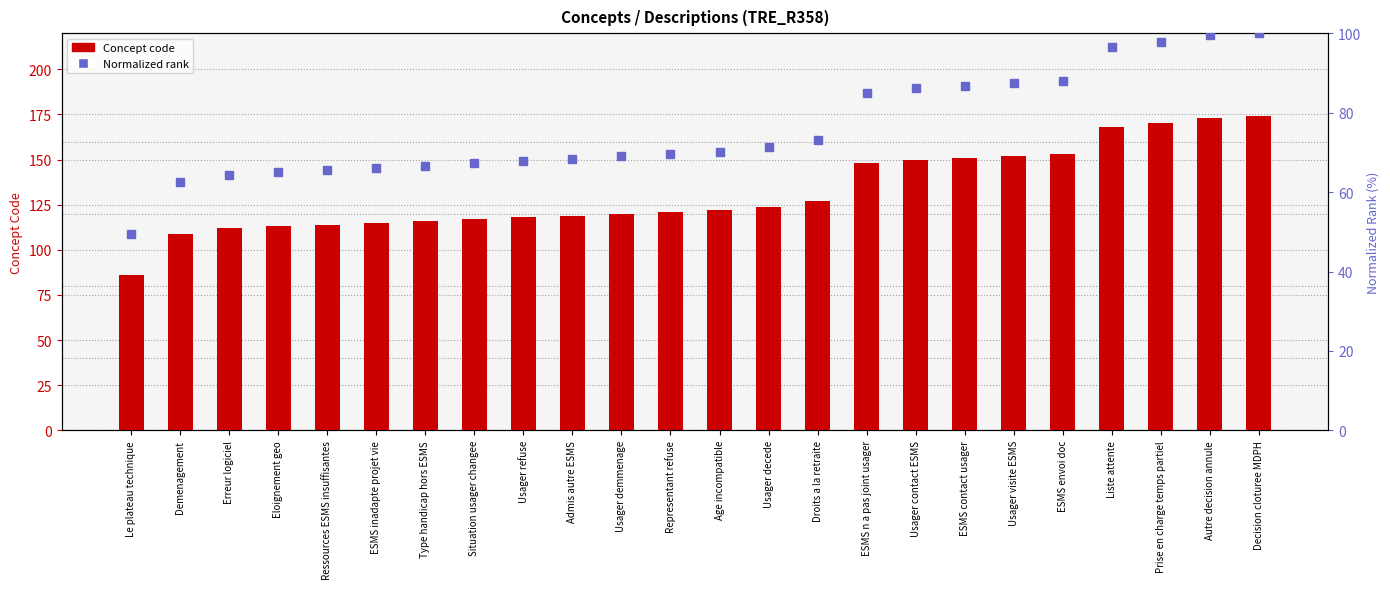

What value does the Concept (code) series have at Demenagement?

109.0